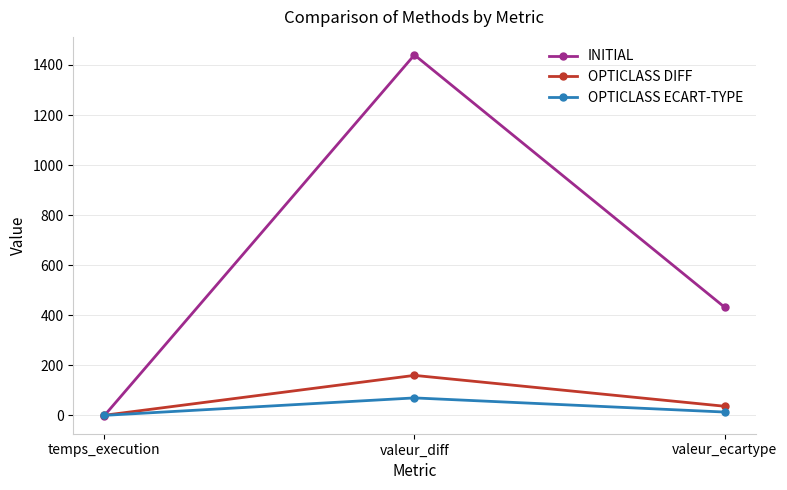

Where does the OPTICLASS DIFF series first go above 36?

valeur_diff